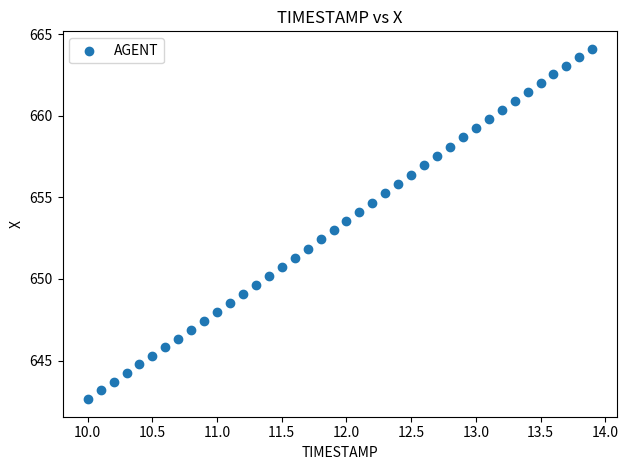

What is the range of X values (max minus min)?

3.9